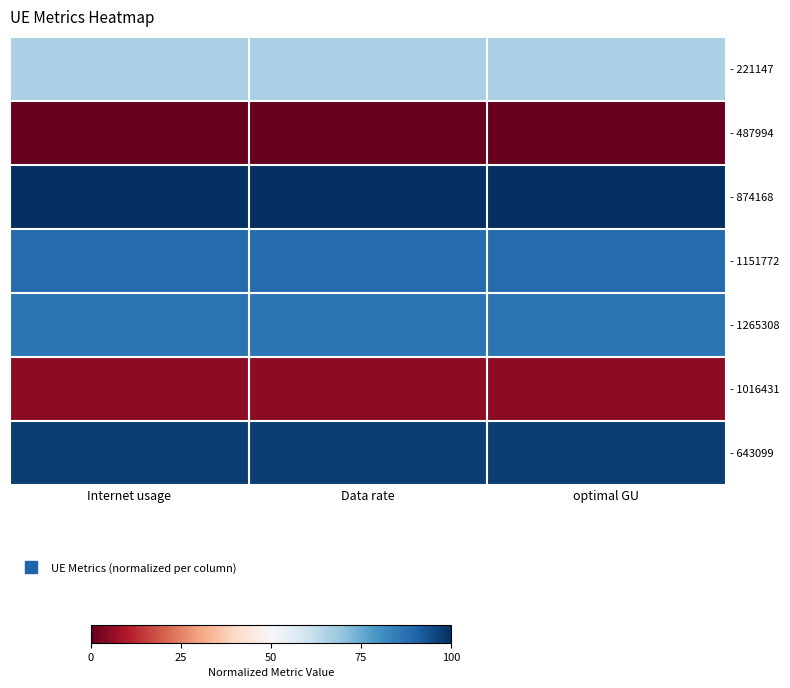

At which category is the sum across all series the highest?

Internet usage